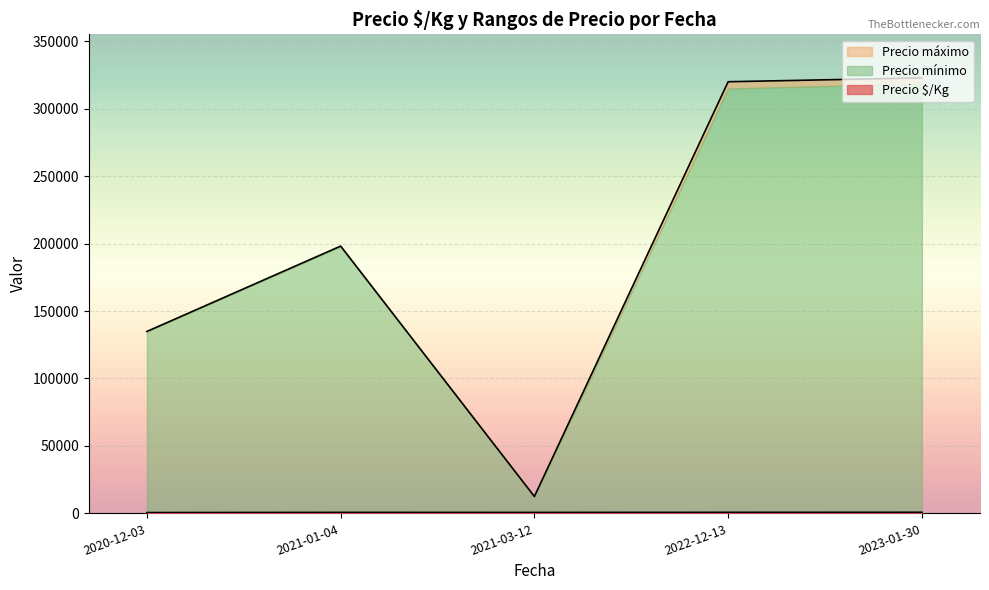

Count the number of categories in the chart.

40